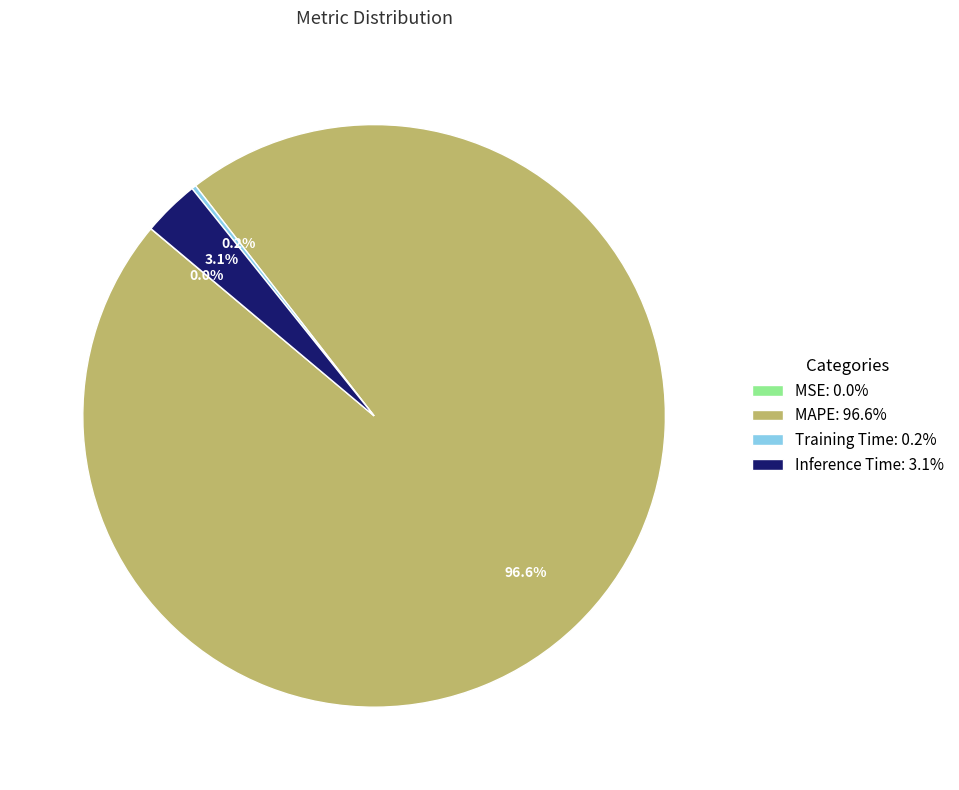

True or false: MAPE accounts for 86% of the total.

False